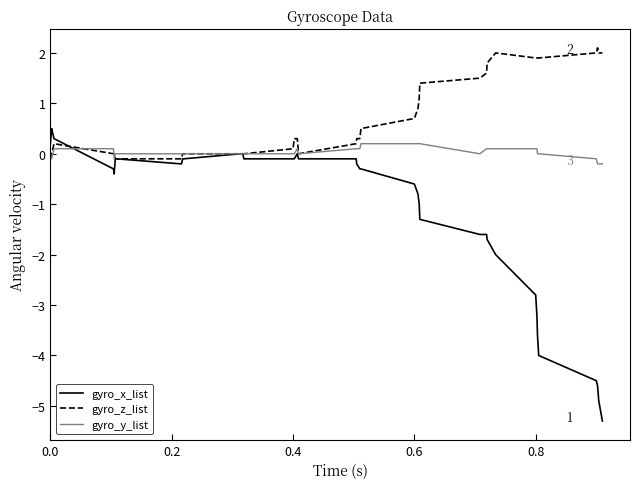

What is the maximum value for gyro_z_list?

2.1